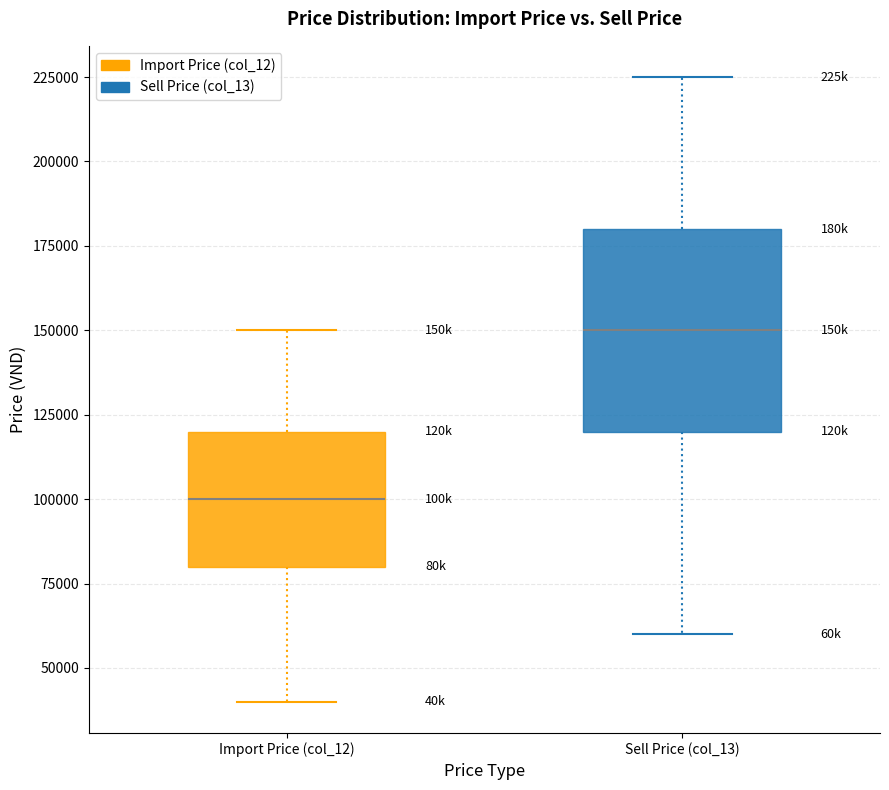

Which box has the highest median line?

Sell Price (col_13)